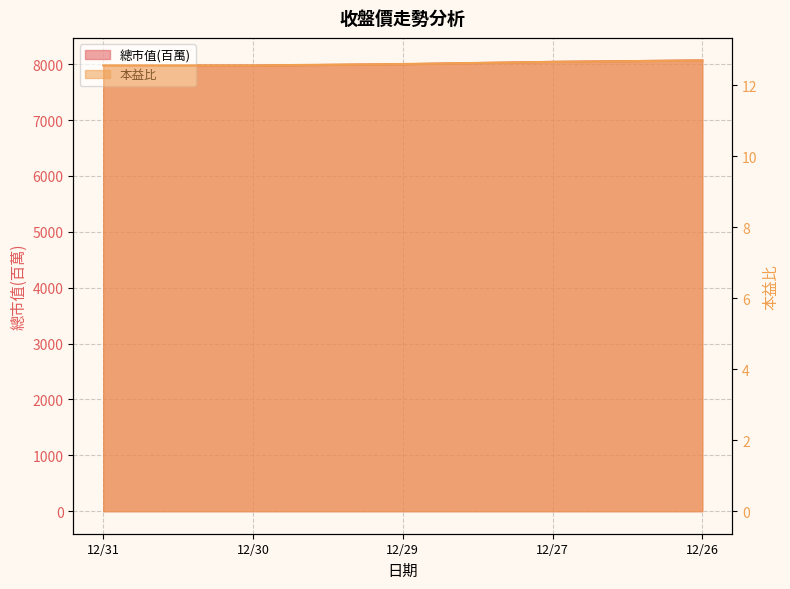

What are all the series names shown in the legend?

總市值(百萬), 本益比